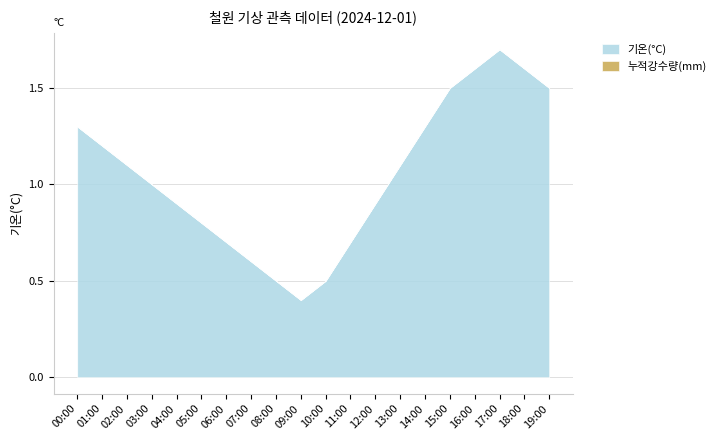

What is the sum of the 기온(°C) values at 12:00 and 16:00?

2.5